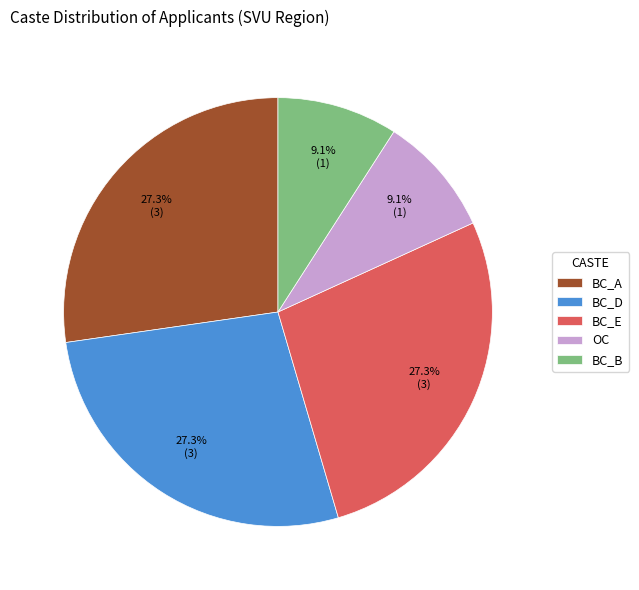

What percentage is NOT represented by BC_E?

72.7%